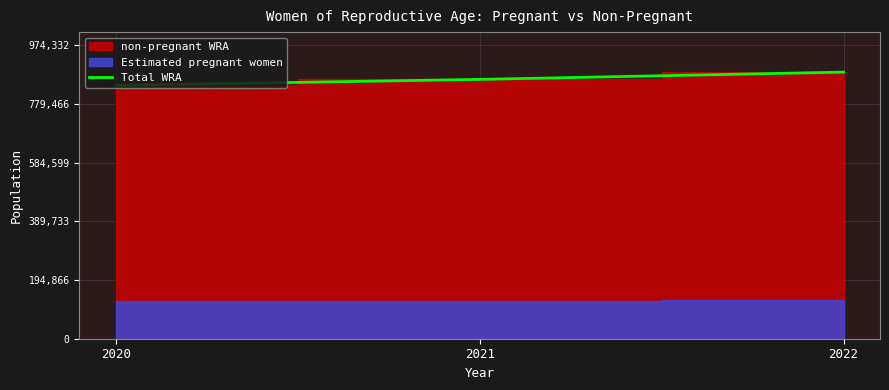

Which label corresponds to the smallest value in the chart?

2020